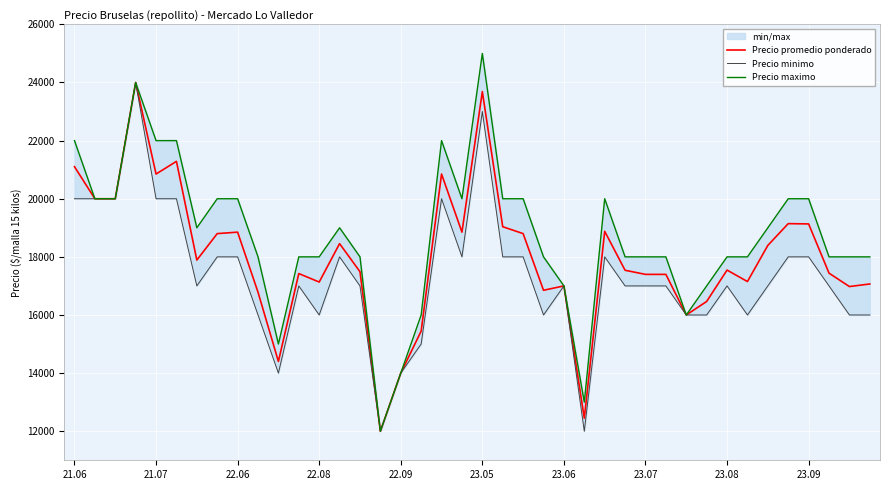

What is the lowest value of the Precio promedio ponderado series?

12000